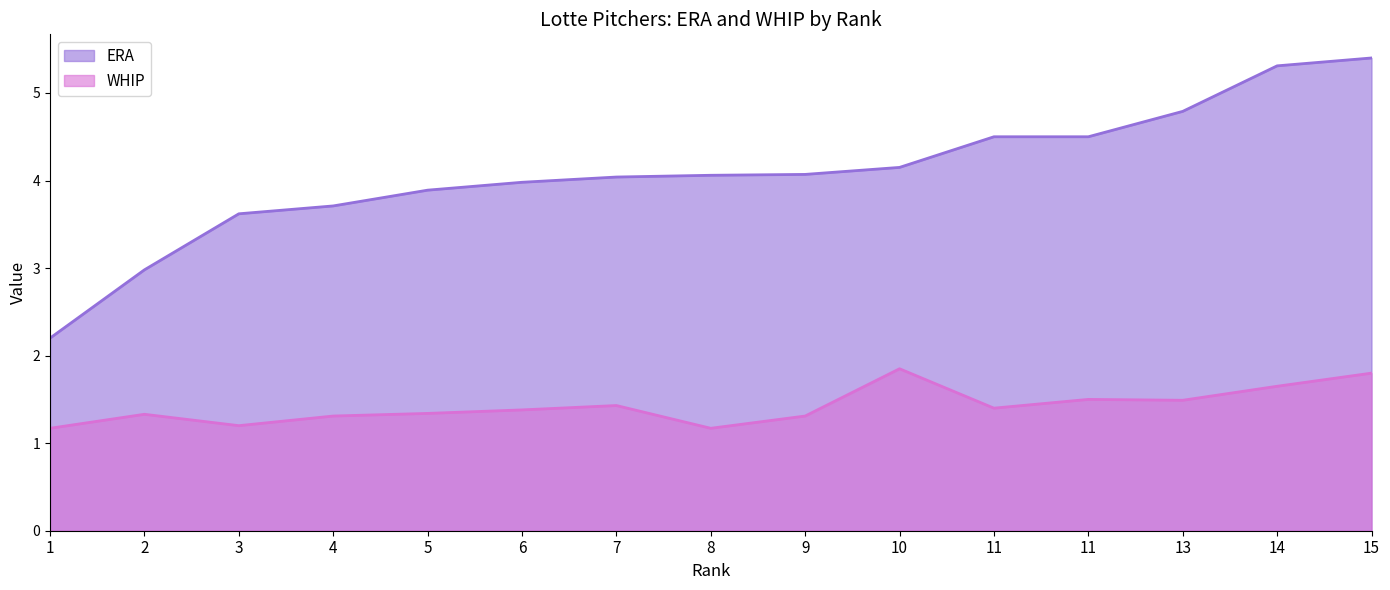

At which category does the chart reach its peak across all series?

15